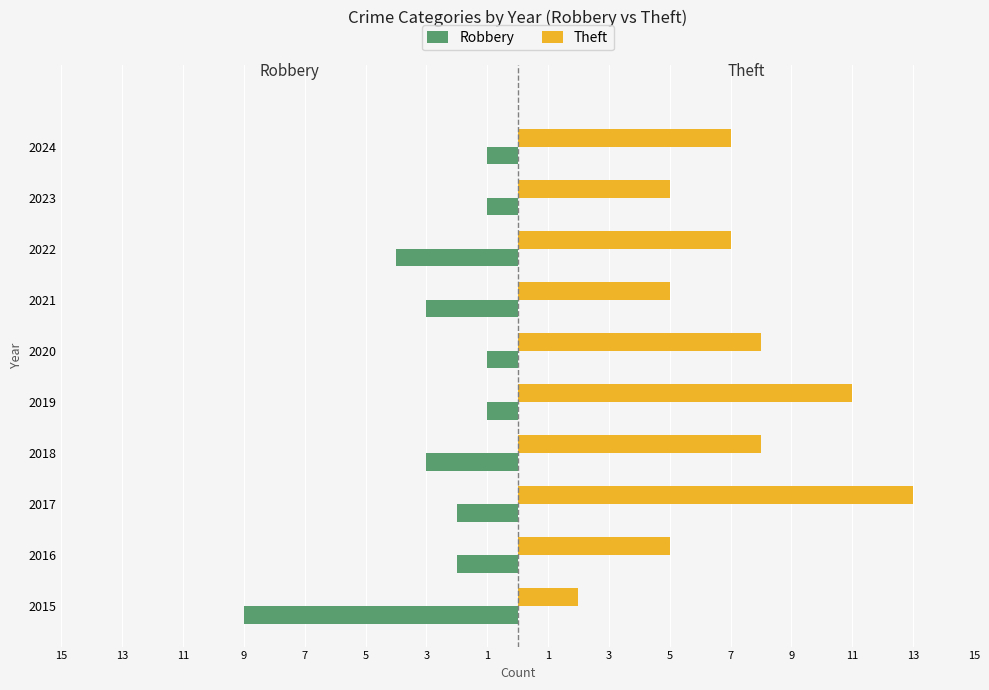

What is the difference between the second highest and minimum values in the Theft series?

9